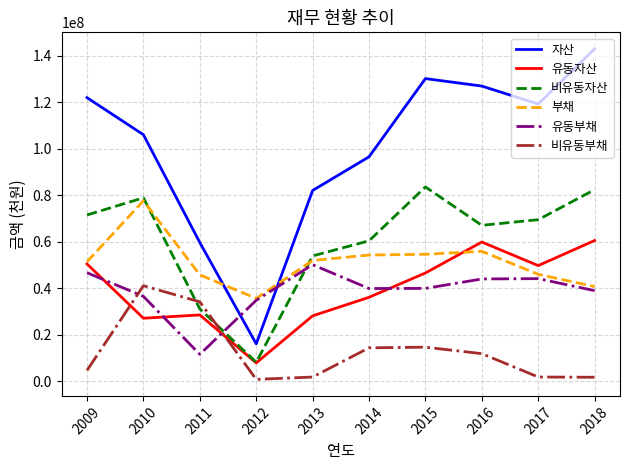

At 2015, list the series in order from smallest to largest.

비유동부채, 유동부채, 유동자산, 부채, 비유동자산, 자산